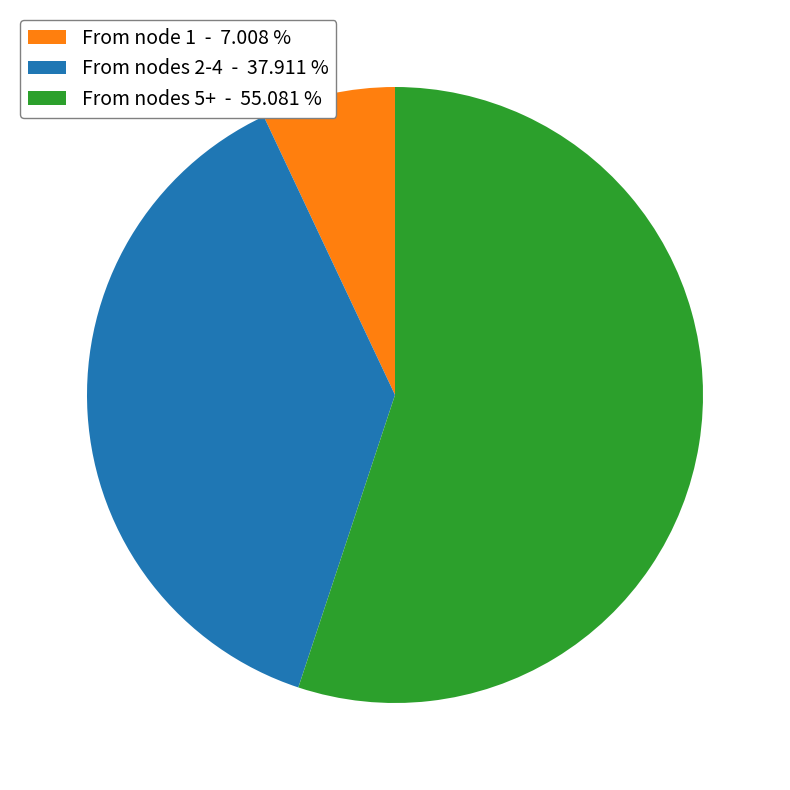

Between From nodes 2-4 - 37.911 % and From nodes 5+ - 55.081 %, which is larger?

From nodes 5+ - 55.081 %